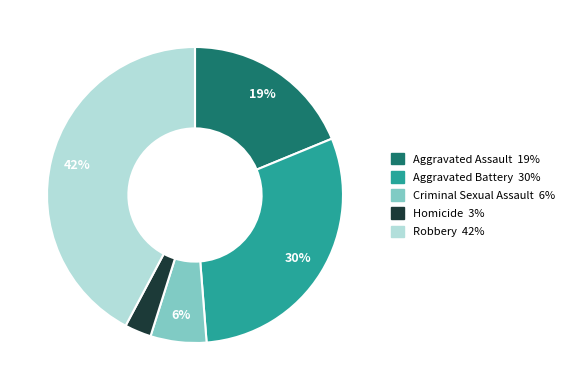

Approximately how many times larger is the value at Criminal Sexual Assault compared to Aggravated Assault?

0.3